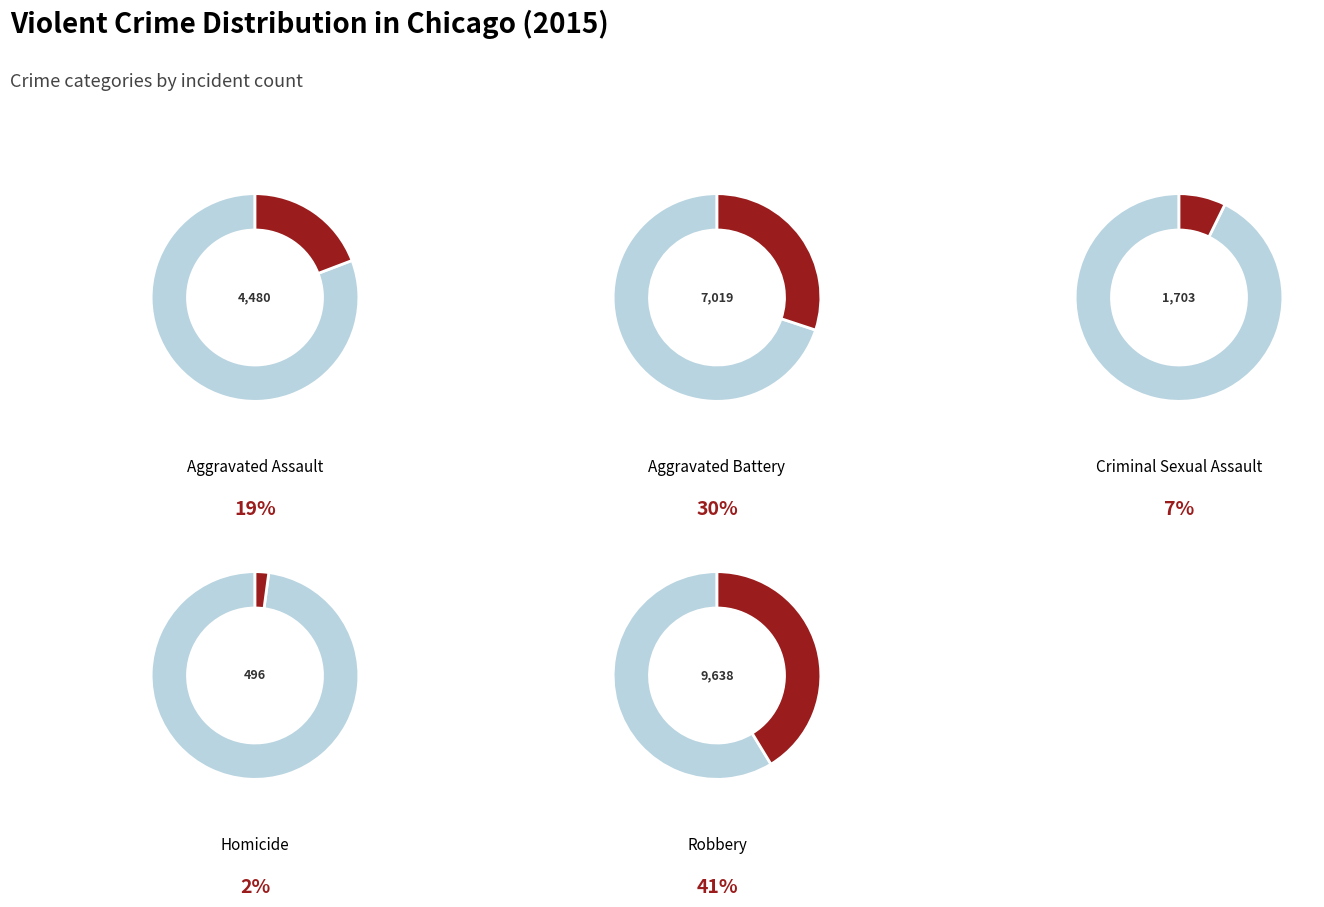

How many segments does this pie chart have?

10